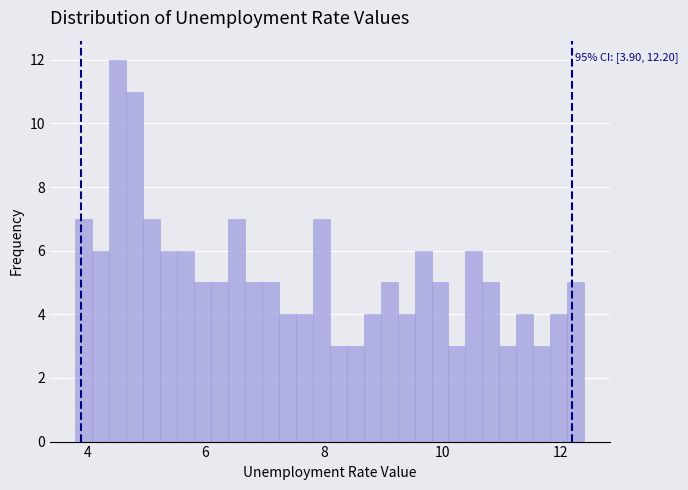

Around what value on the x-axis is the tallest bar? Give the approximate position of its centre, as read against the axis.

4.6